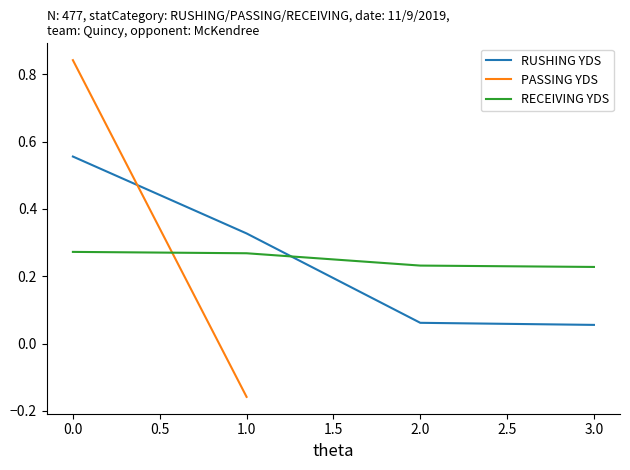

Between which two adjacent categories do RECEIVING YDS and RUSHING YDS first intersect?

1.0 and 2.0